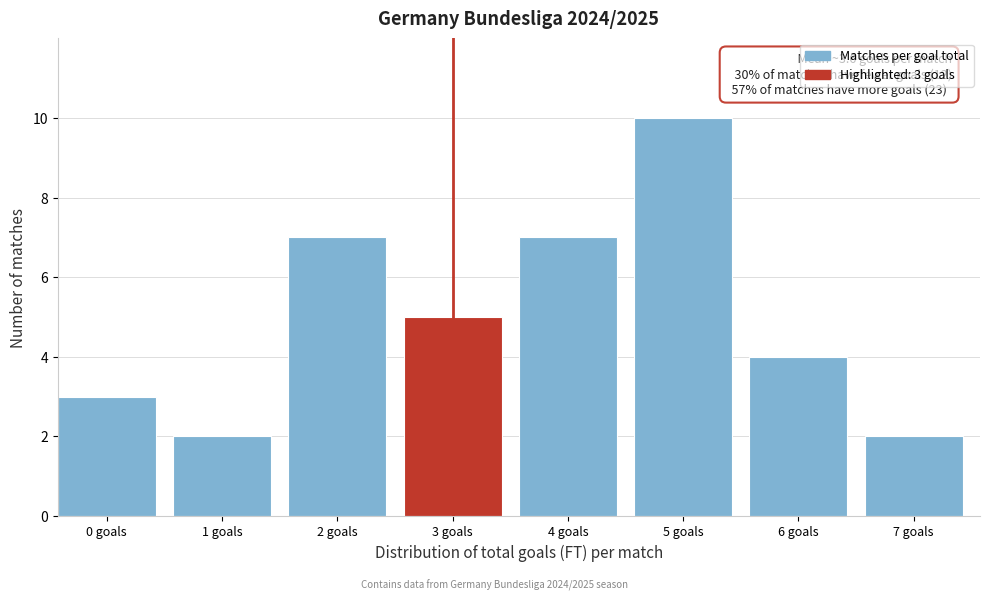

Reading left to right, transcribe all the data shown in this chart.

3	2	7	5	7	10	4	2